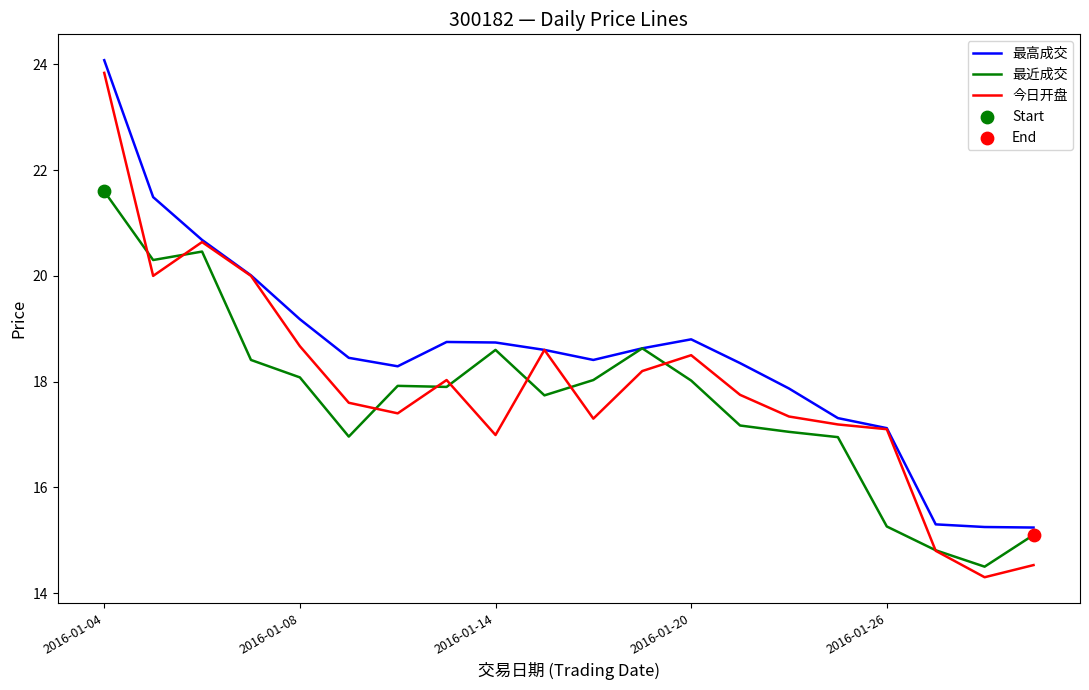

Which series has the widest spread of values?

今日开盘